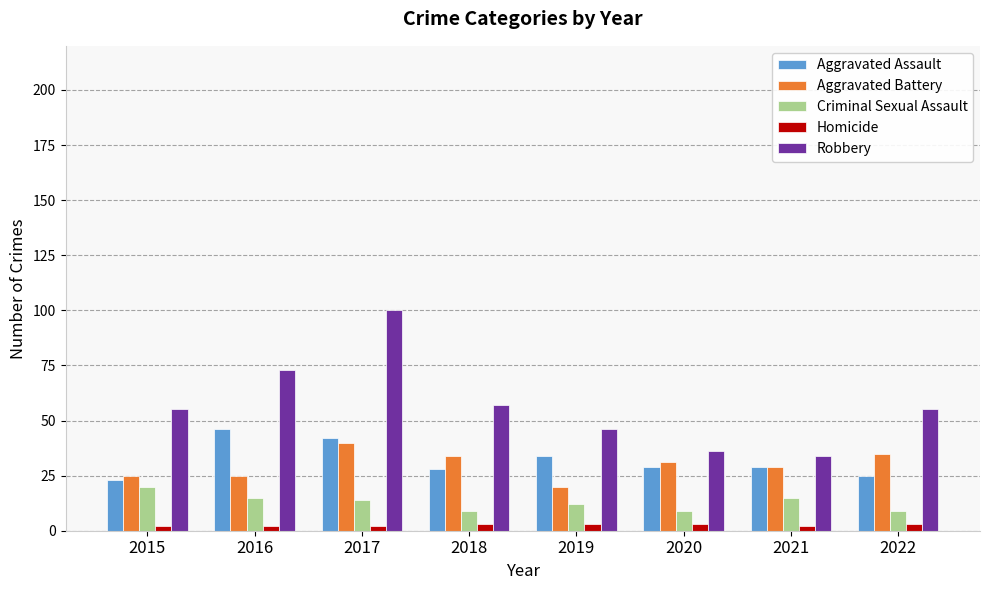

How many bars are there in each group?

5